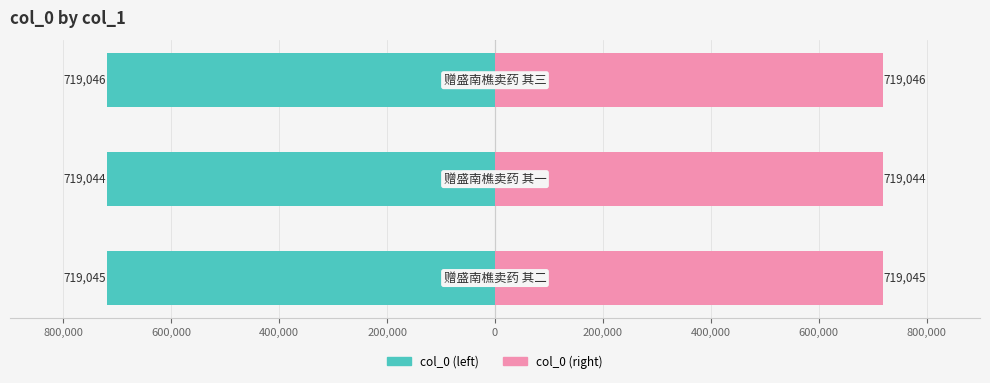

What is the value of the col_0 (left) bar at the 2nd from the left?

-719044